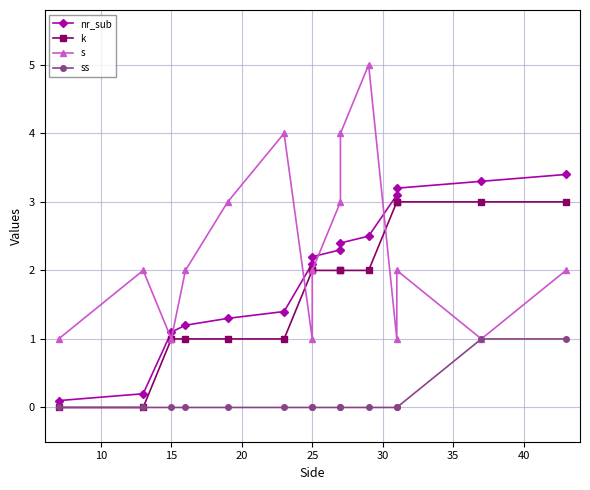

True or false: ss and nr_sub cross at least once.

False